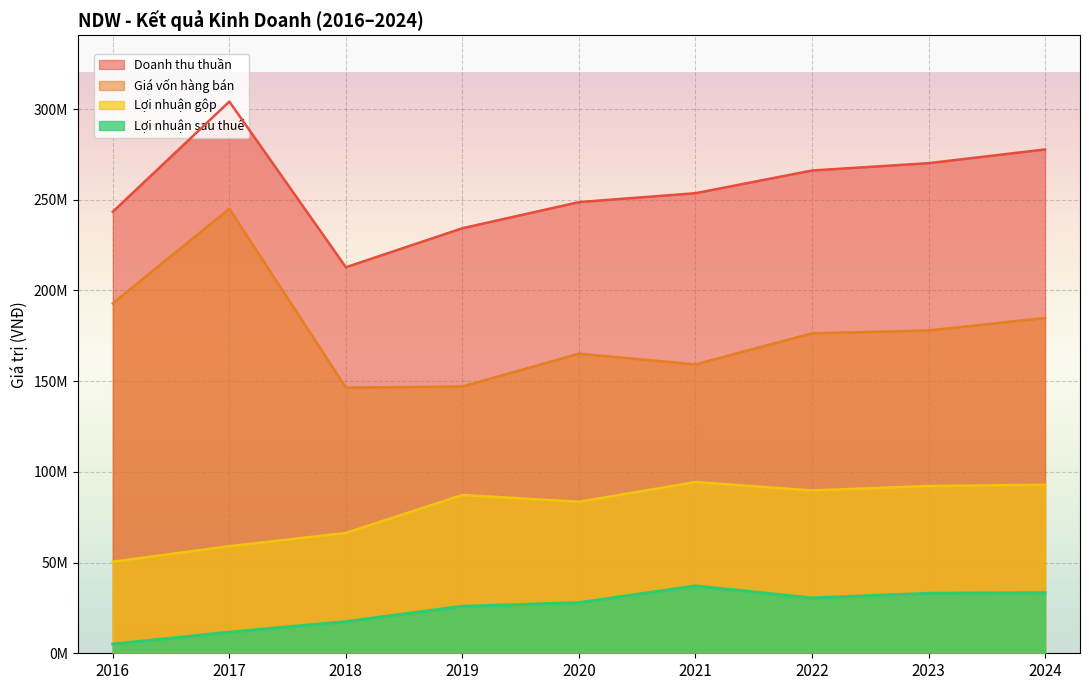

Reading right to left, list all the values displayed in this chart.

Doanh thu thuần: 2024=277709915	2023=270142295	2022=266100026	2021=253592729	2020=248680083	2019=234281642	2018=212779989	2017=304075439	2016=243378548
Giá vốn hàng bán: 2024=184831890	2023=177927787	2022=176361007	2021=159211395	2020=165152221	2019=147018018	2018=146452457	2017=245036295	2016=192911272
Lợi nhuận gộp: 2024=92878025	2023=92214508	2022=89739018	2021=94381335	2020=83527862	2019=87263625	2018=66327532	2017=59039144	2016=50467276
Lợi nhuận sau thuế: 2024=33361405	2023=33041579	2022=30496570	2021=37124408	2020=27886404	2019=25897234	2018=17450359	2017=11626714	2016=5062689